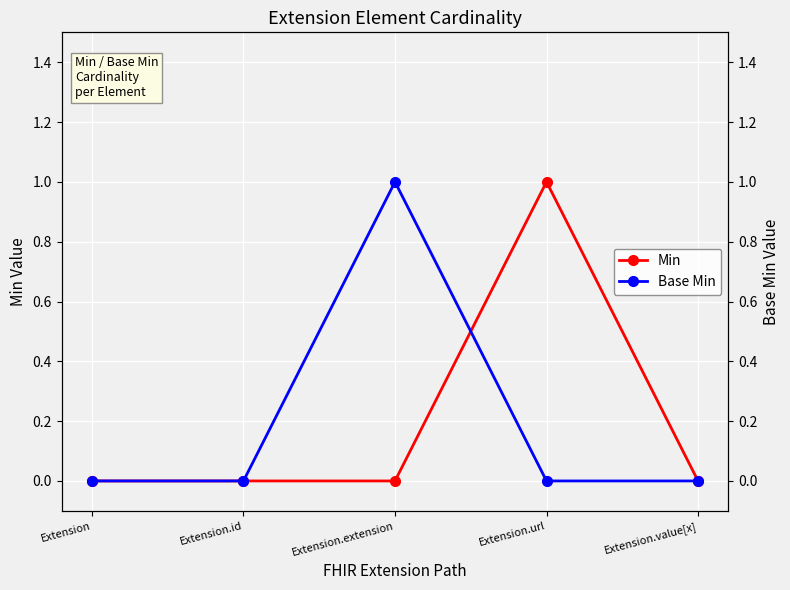

Count the number of categories in the chart.

5